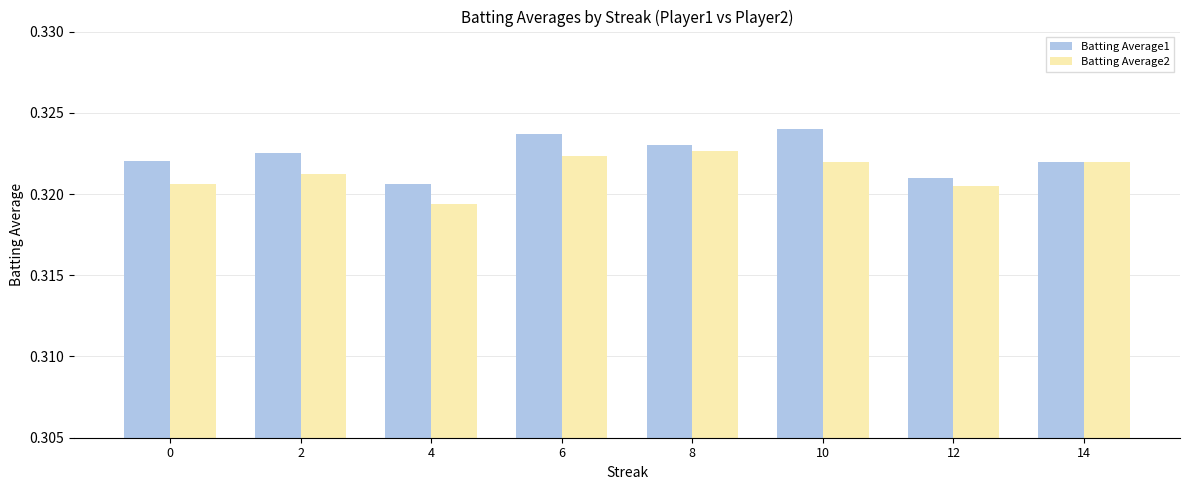

Which category has the lowest value in the Batting Average2 series?

4